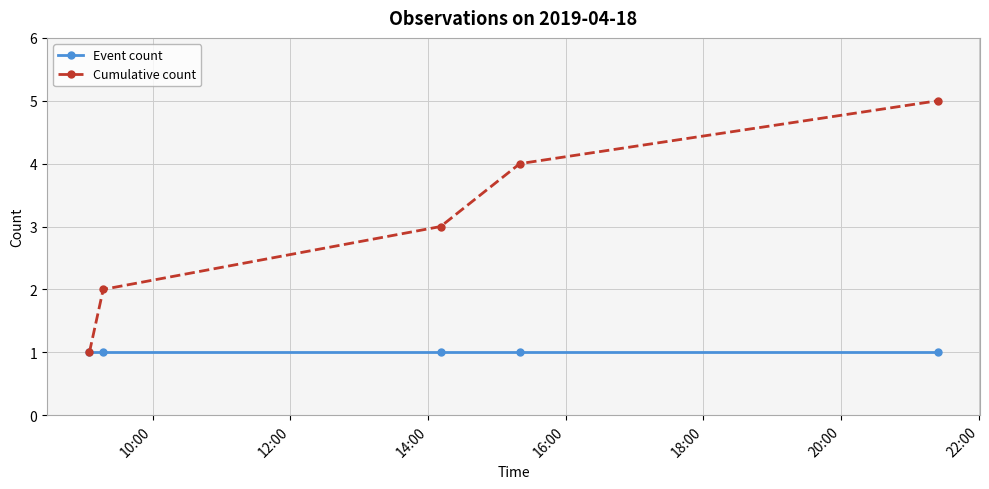

Which series has the largest total across all categories?

Cumulative count